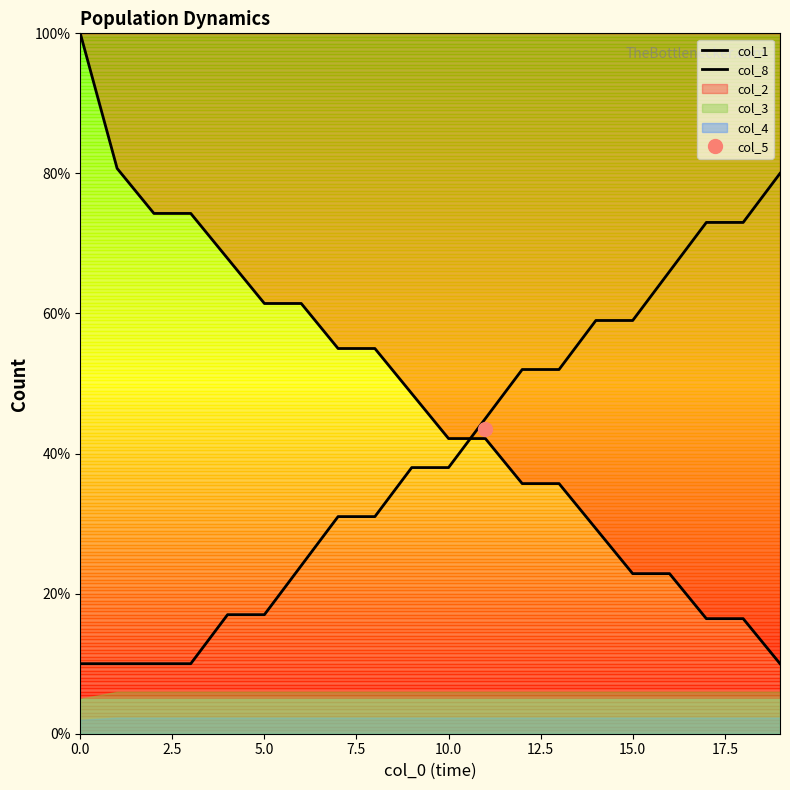

Reading left to right, extract all data points from this chart.

col_1: 100.0	80.7	74.3	74.3	67.9	61.4	61.4	55.0	55.0	48.6	42.1	42.1	35.7	35.7	29.3	22.9	22.9	16.4	16.4	10.0
col_8: 10.0	10.0	10.0	10.0	17.0	17.0	24.0	31.0	31.0	38.0	38.0	45.0	52.0	52.0	59.0	59.0	66.0	73.0	73.0	80.0